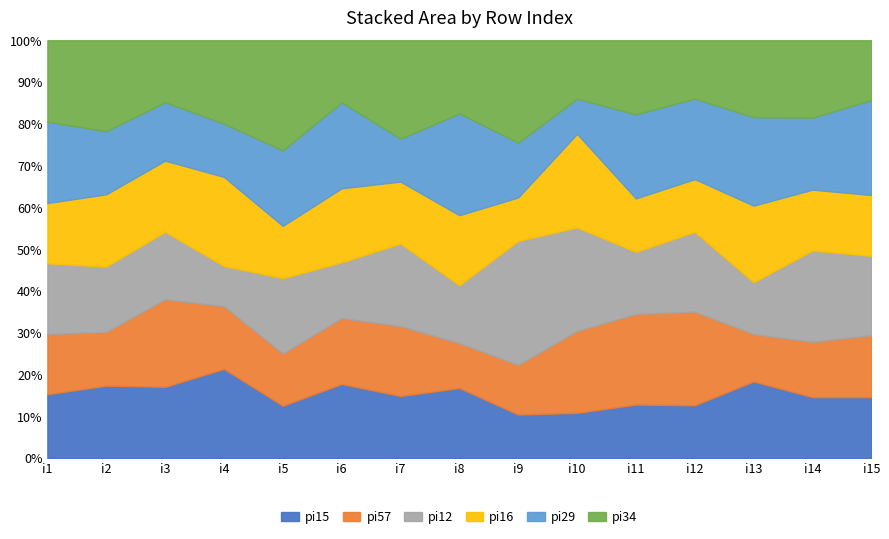

What is the lowest value of the pi16 series?

9